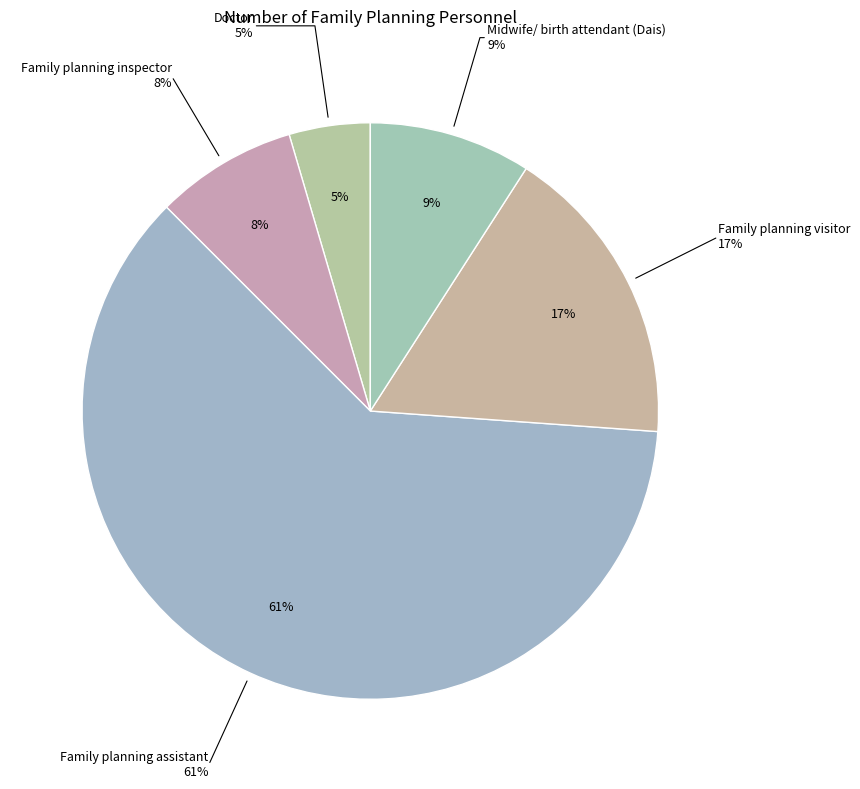

Which category has the biggest portion of the pie?

Family planning assistant